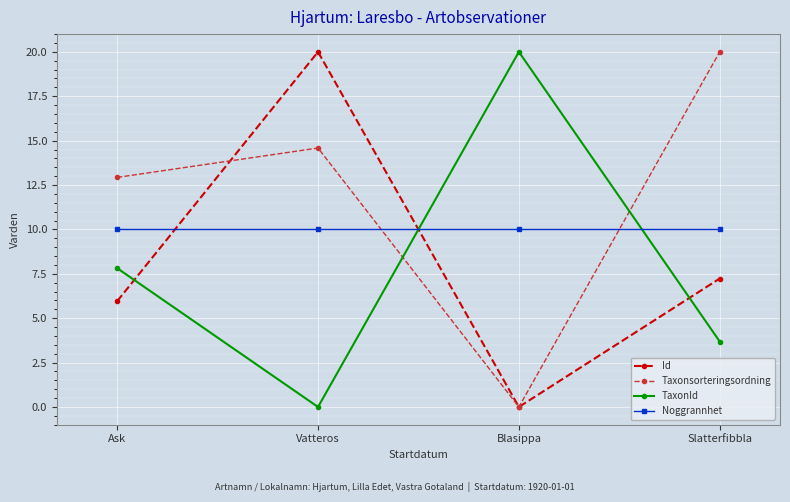

Does the chart have visible grid lines?

Yes